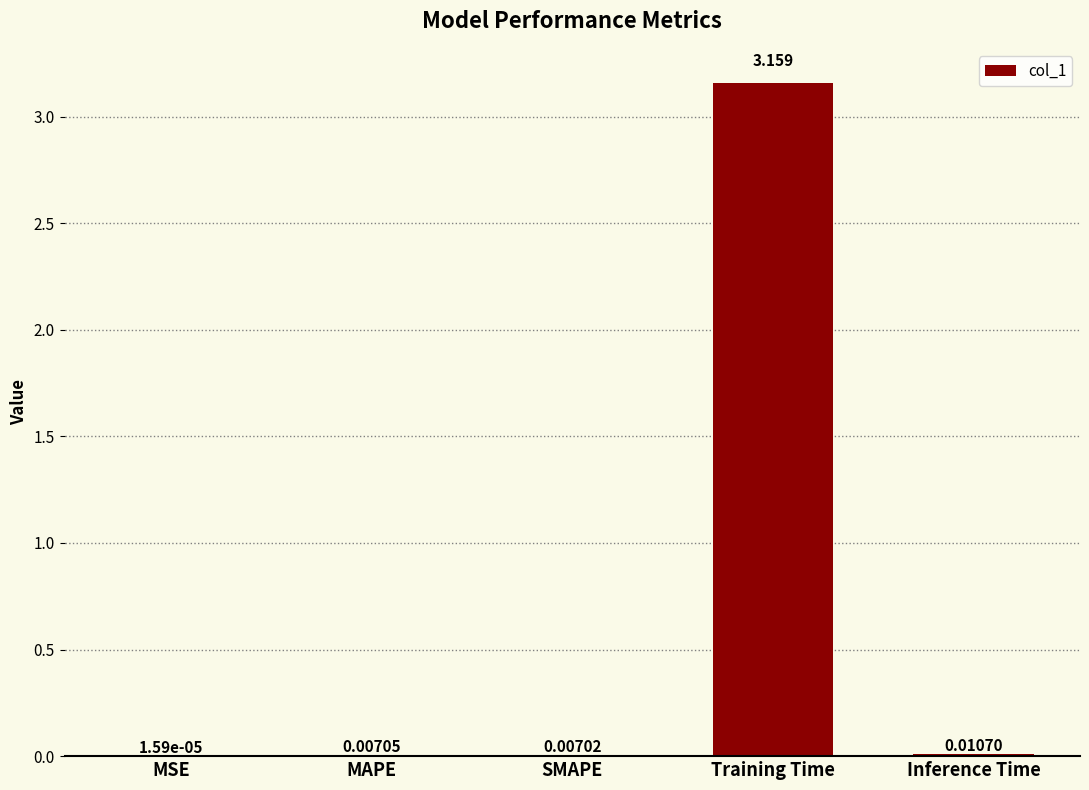

Which label corresponds to the largest value in the chart?

Training Time